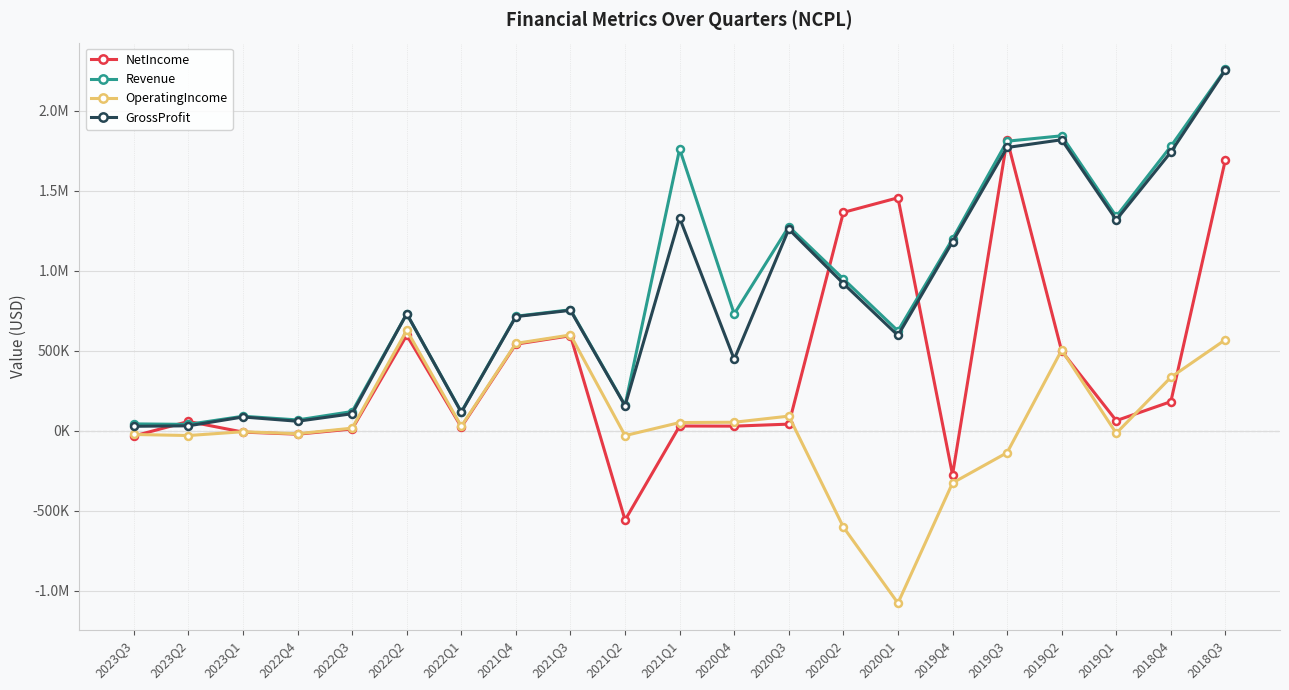

Which series changed the most between 2023Q1 and 2020Q4?

Revenue